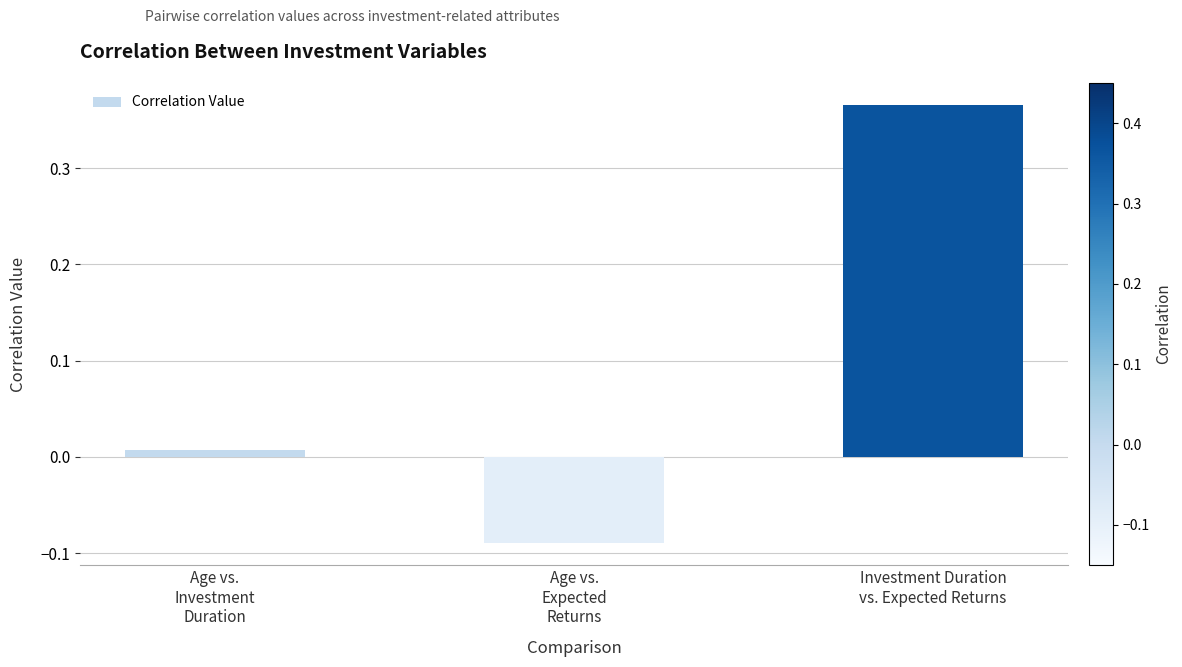

What is the sum of all values?

0.3